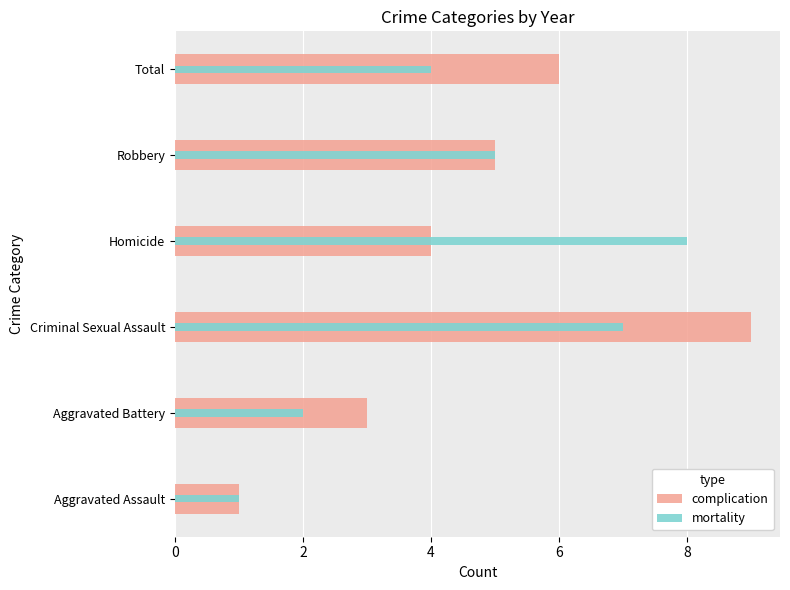

What is the value of the complication bar at the 1st from the left?

1